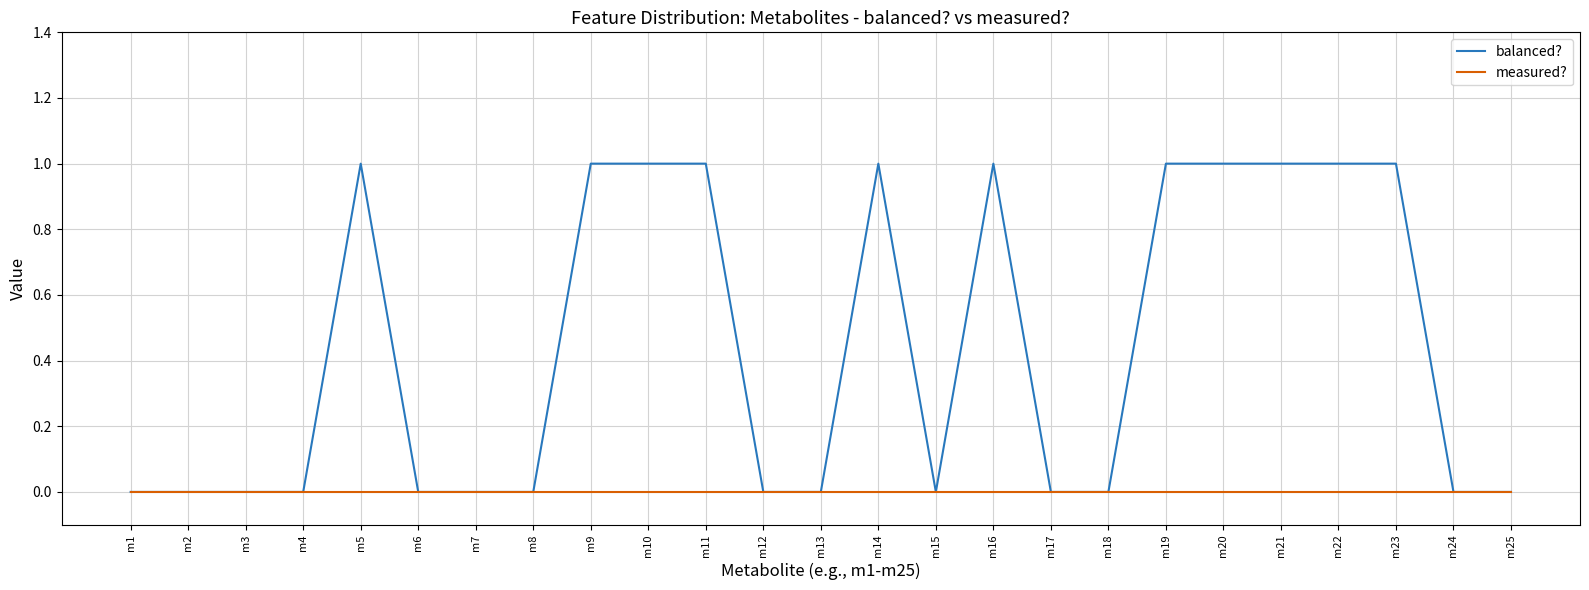

Rank the series at m19 from highest to lowest value.

balanced?, measured?